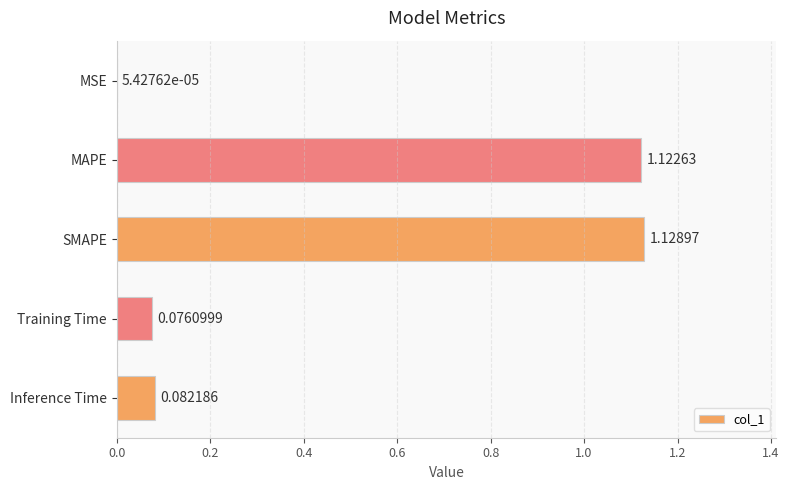

What is the sum of the values at SMAPE and MAPE?

2.3